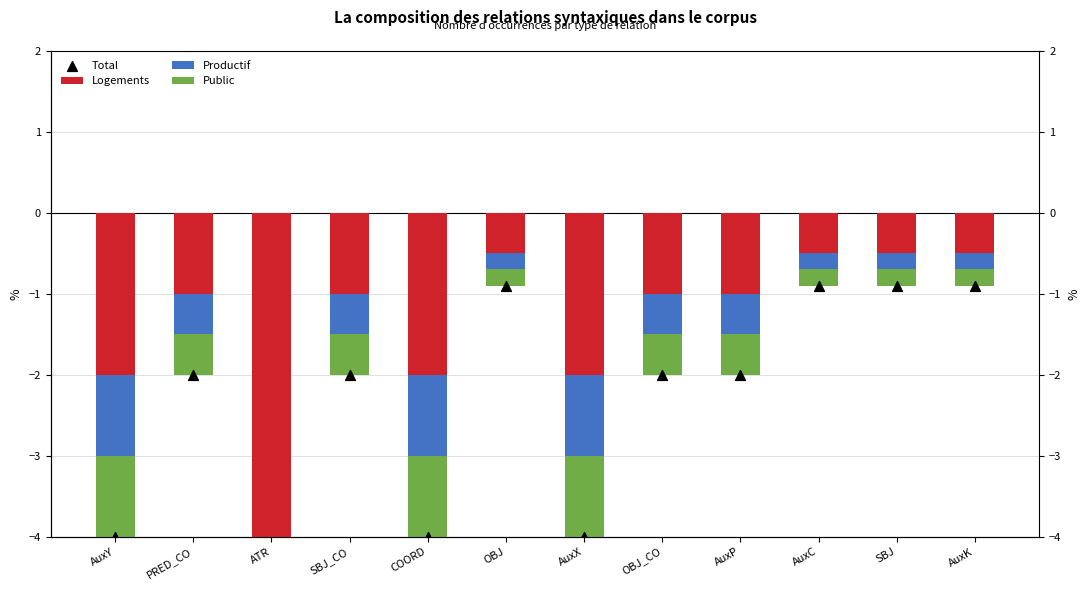

At which category is the sum across all series the highest?

OBJ